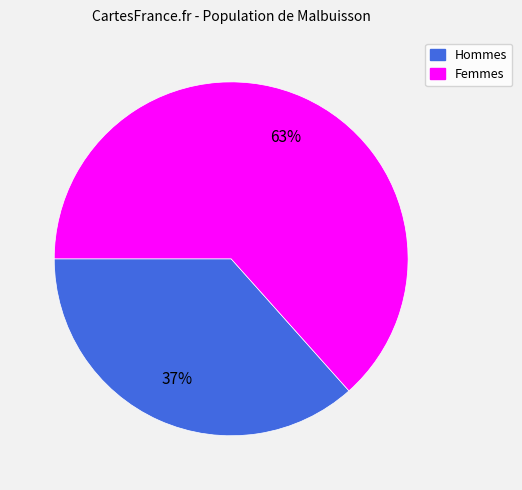

Between Femmes and Hommes, which is larger?

Femmes